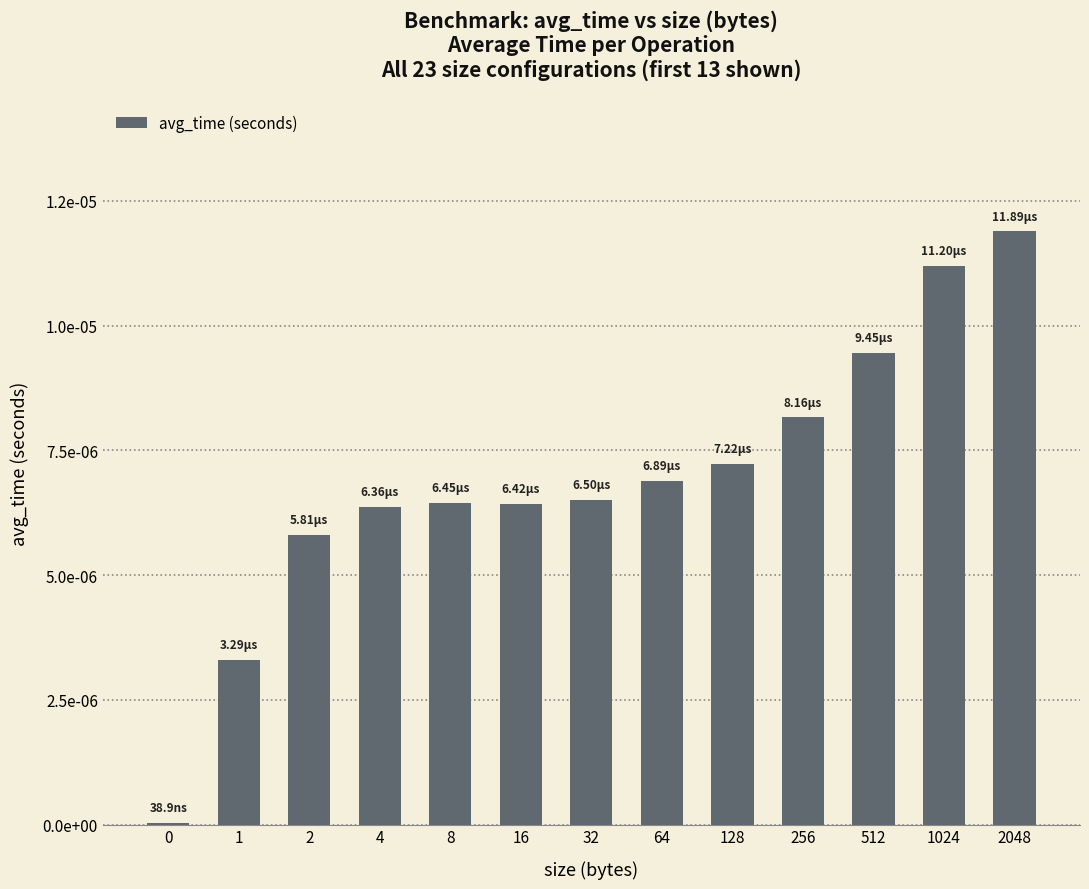

Rank the categories by value from highest to lowest.

2048, 1024, 512, 256, 128, 64, 32, 8, 16, 4, 2, 1, 0